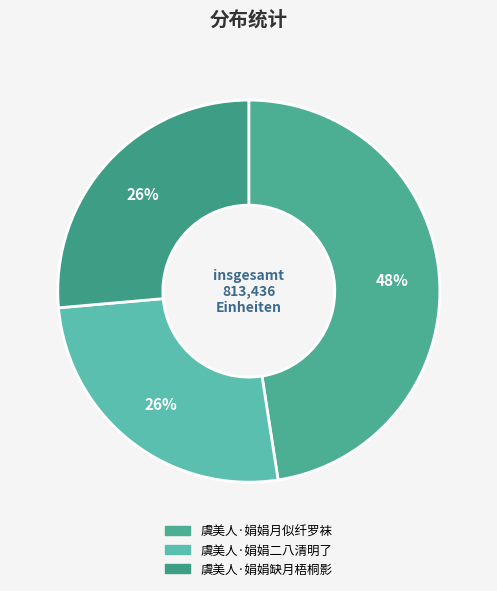

How many slices are in this pie chart?

3